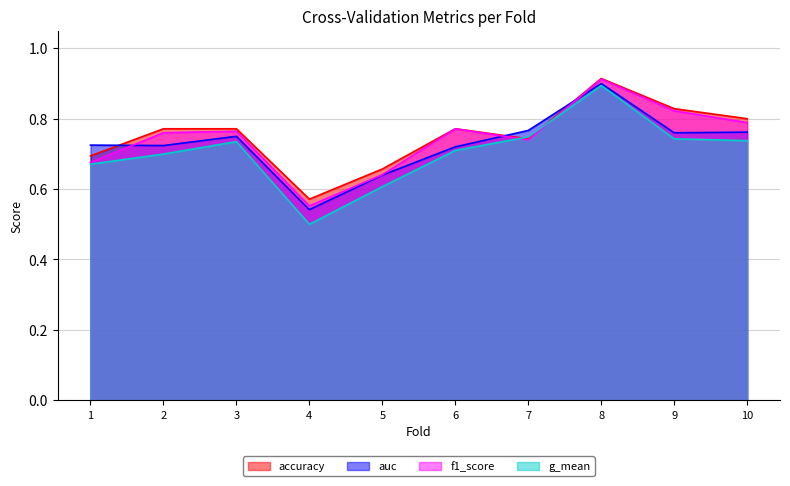

What are all the series names shown in the legend?

accuracy, auc, f1_score, g_mean